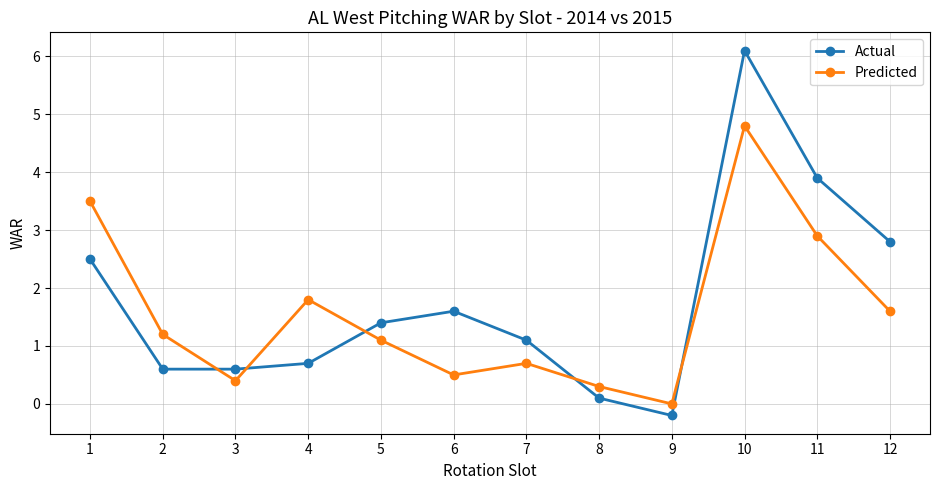

What is the highest value of the Predicted series?

4.8